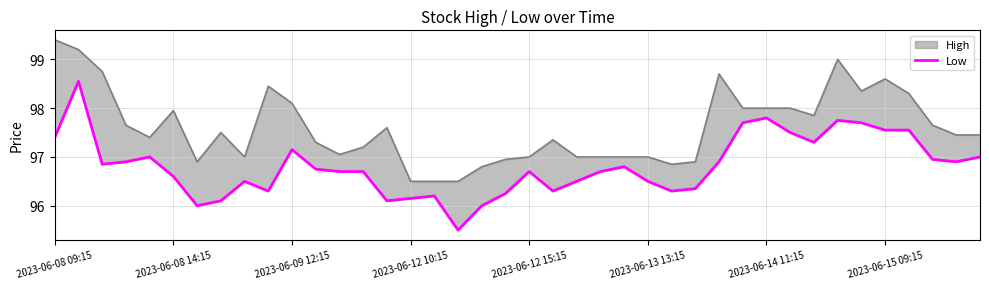

Read the value at 2023-06-14 11:15.

97.8